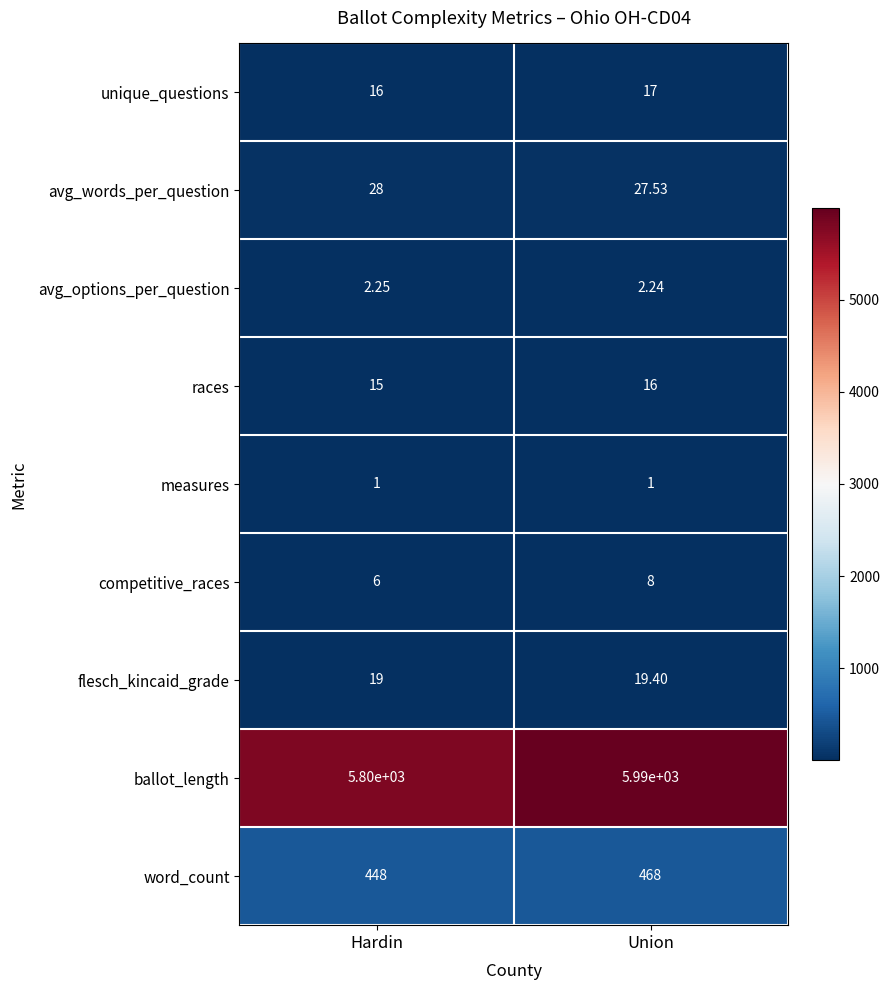

At which category does the chart reach its peak across all series?

Union